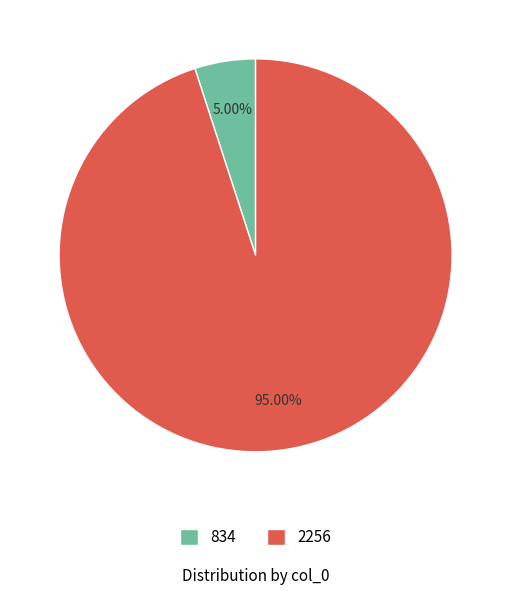

Which slice is the smallest?

834